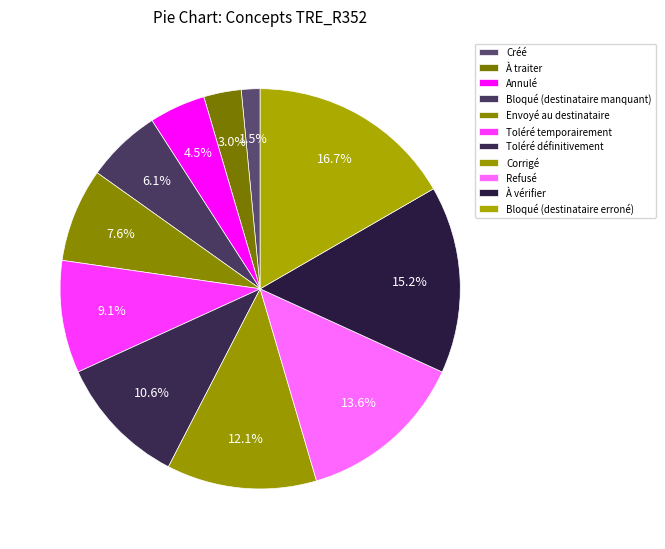

Count the number of slices in the pie.

11